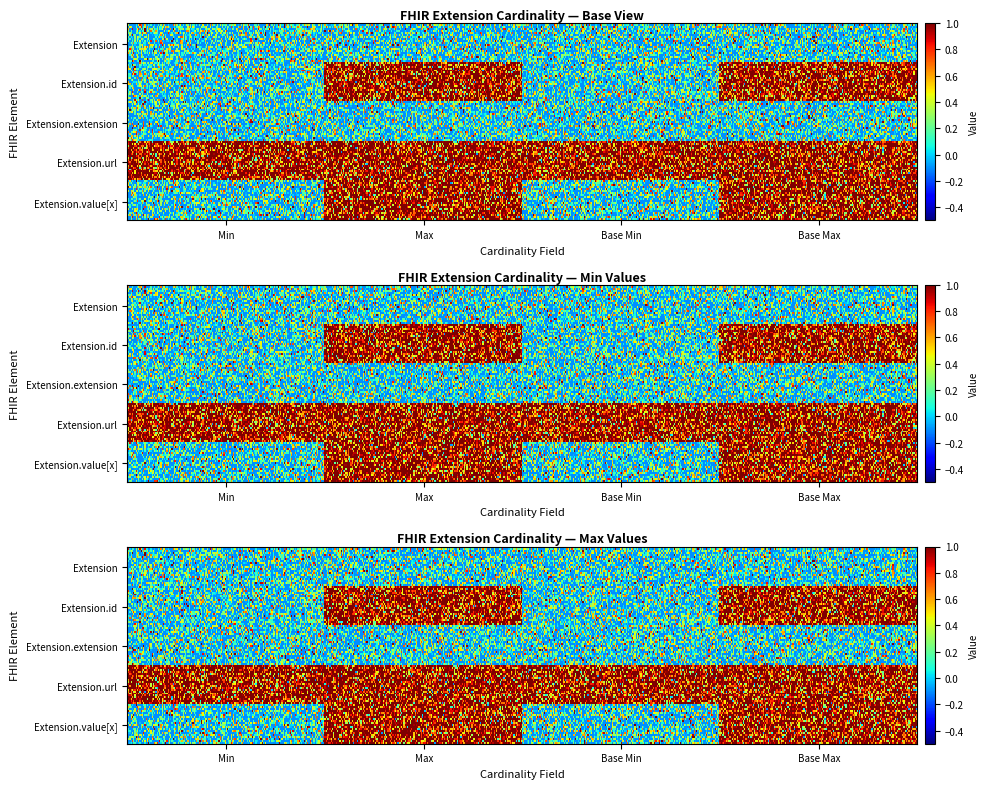

Reading left to right, what are all the values shown in this chart?

Extension: 0=0	1=0	2=0	3=0
Extension.id: 0=0	1=1	2=0	3=1
Extension.extension: 0=0	1=0	2=0	3=0
Extension.url: 0=1	1=1	2=1	3=1
Extension.value[x]: 0=0	1=1	2=0	3=1